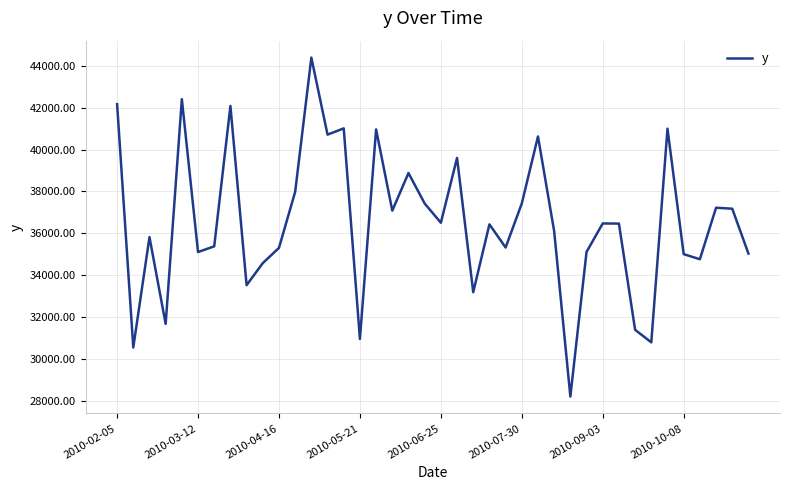

What is the greatest value displayed?

44385.2